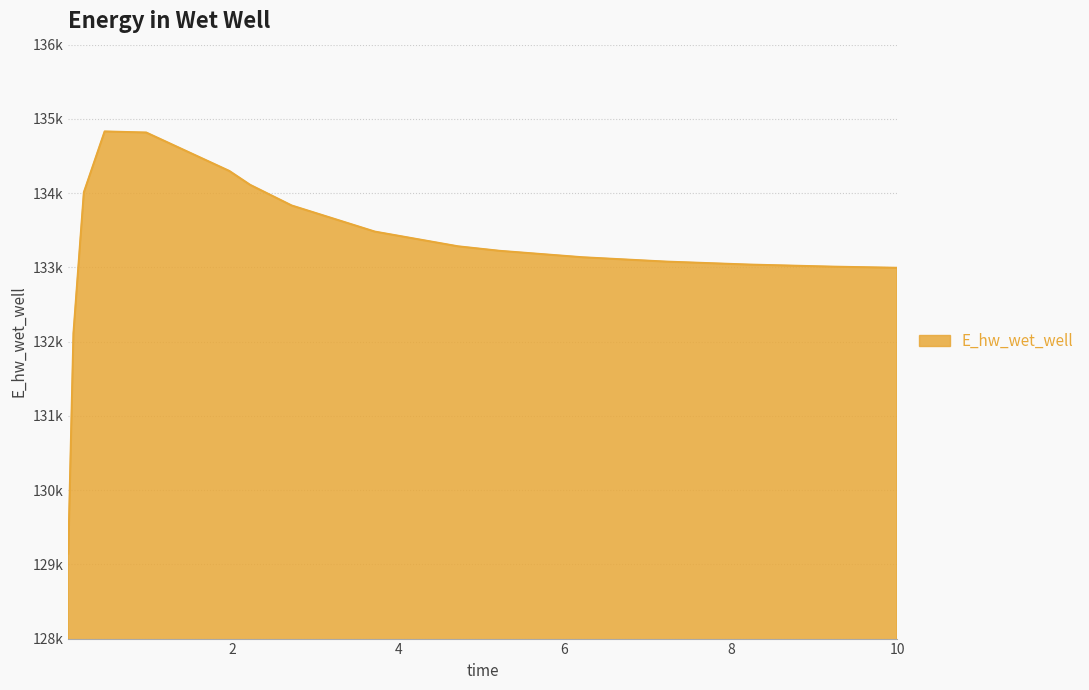

Which category has the lowest value across all series?

0.03125